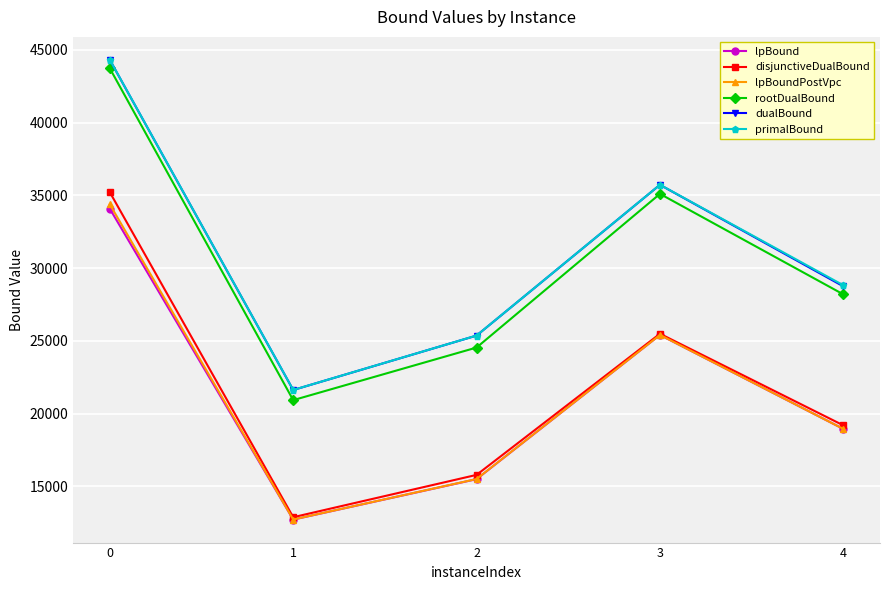

Which series has the widest spread of values?

rootDualBound